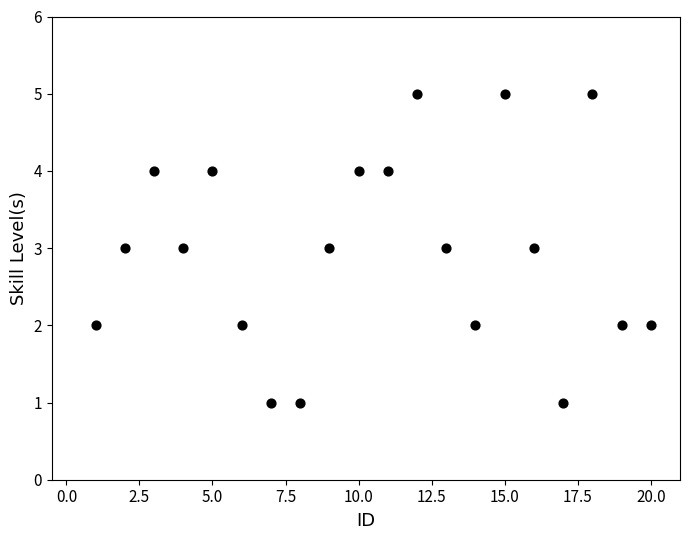

What is the range of X values (max minus min)?

19